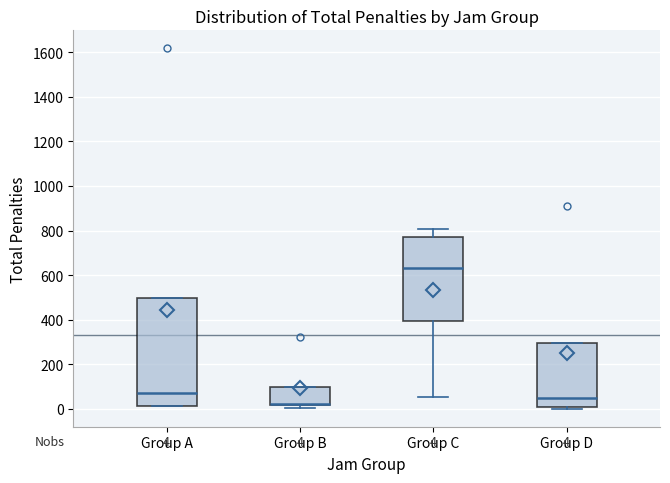

Which box is the tallest, from its lower edge to its upper edge?

Group A